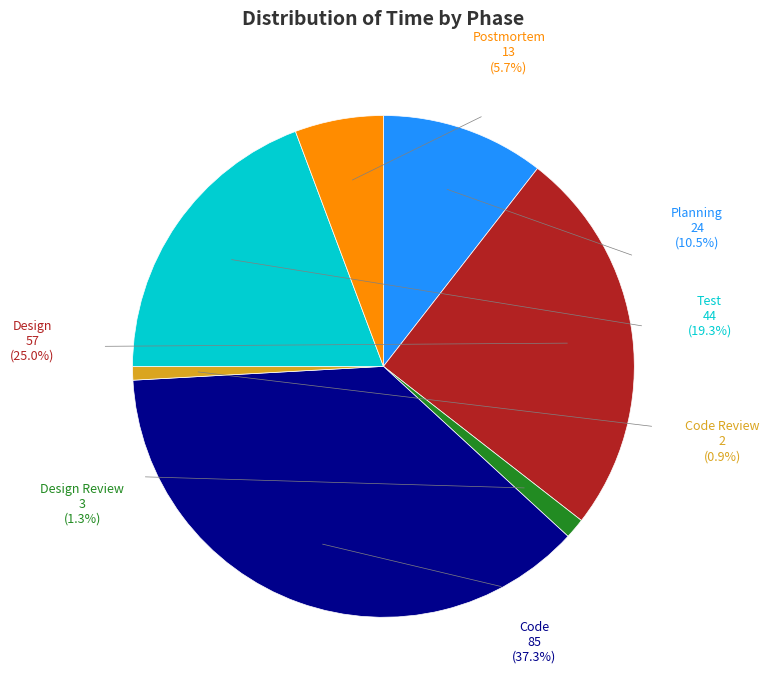

What is the change in value from Design Review to Postmortem?

+10